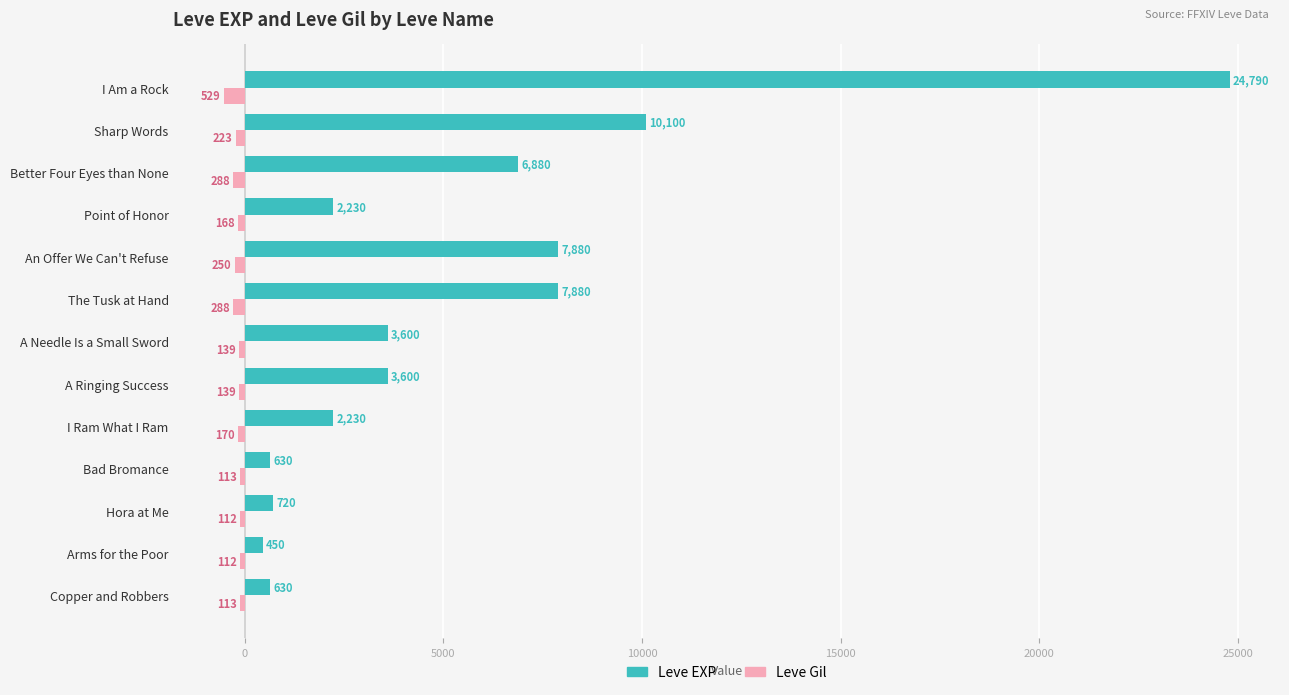

Which series has the largest total across all categories?

Leve EXP